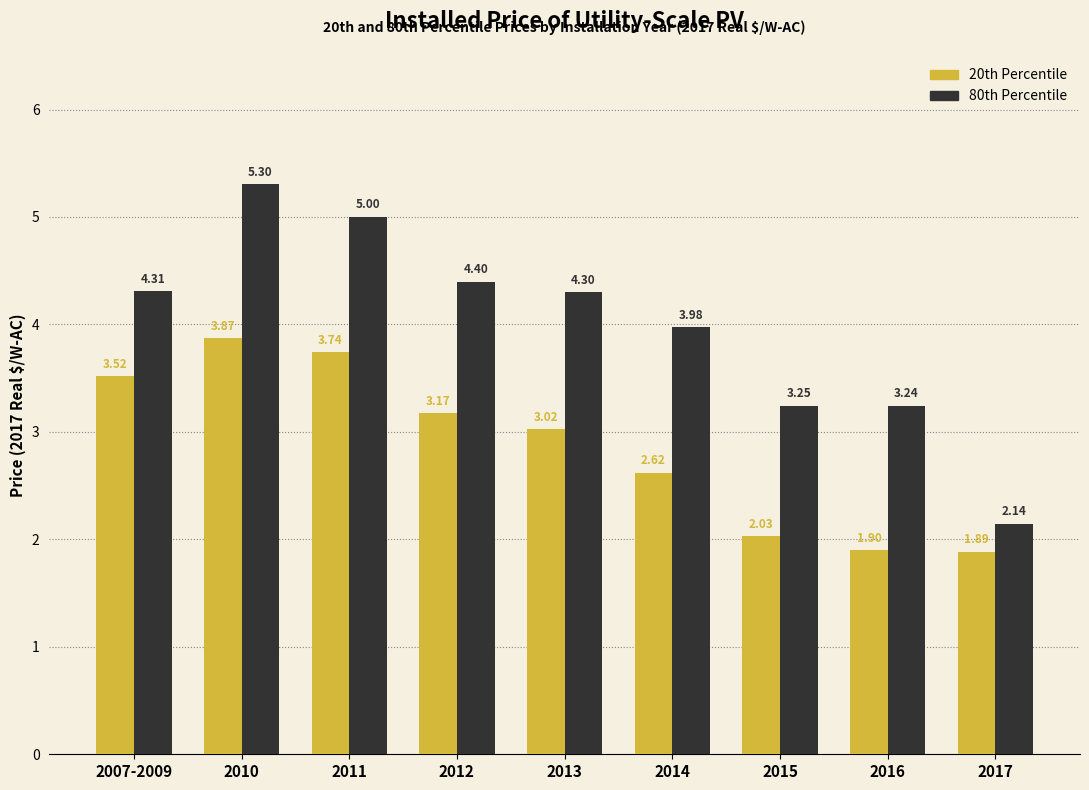

What is the difference between the 80th Percentile values at 2016 and 2014?

0.7